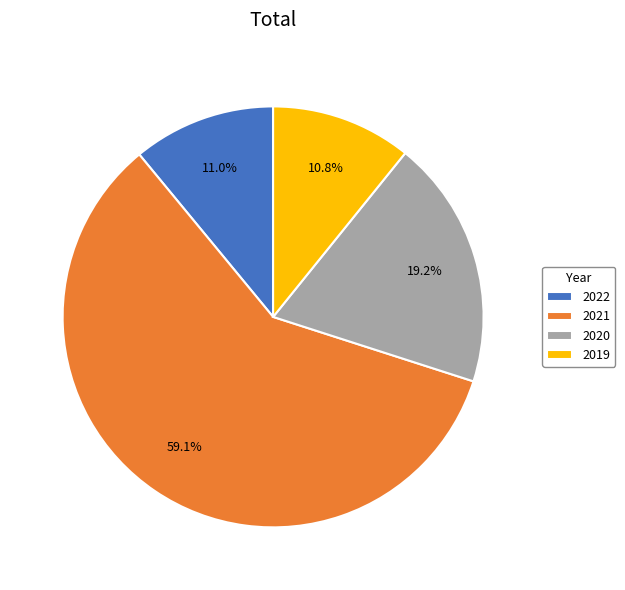

Does 2021 represent more than half of the total?

Yes